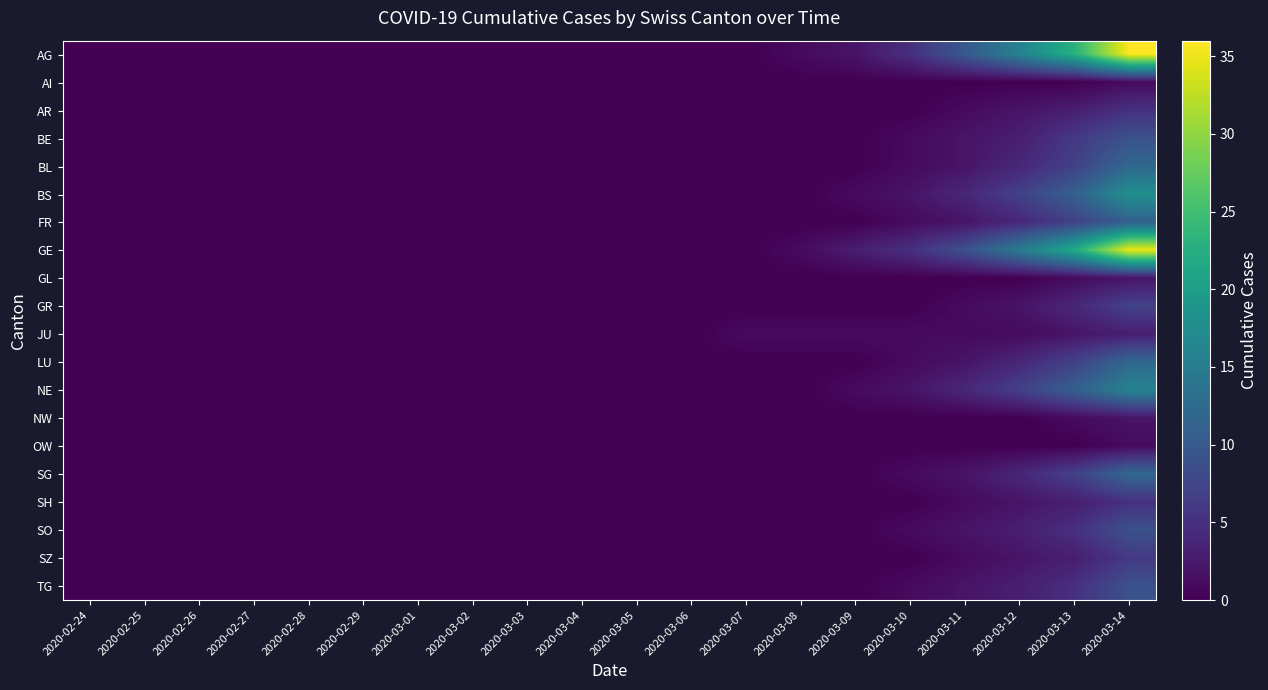

Rank the series by their maximum value, from lowest to highest.

AI, OW, GL, NW, JU, AR, SH, SZ, GR, BE, SO, TG, FR, BL, LU, SG, NE, BS, GE, AG